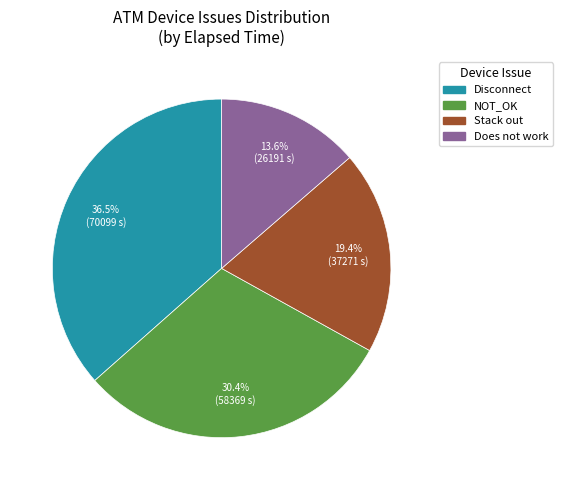

Does any single category account for the majority?

No